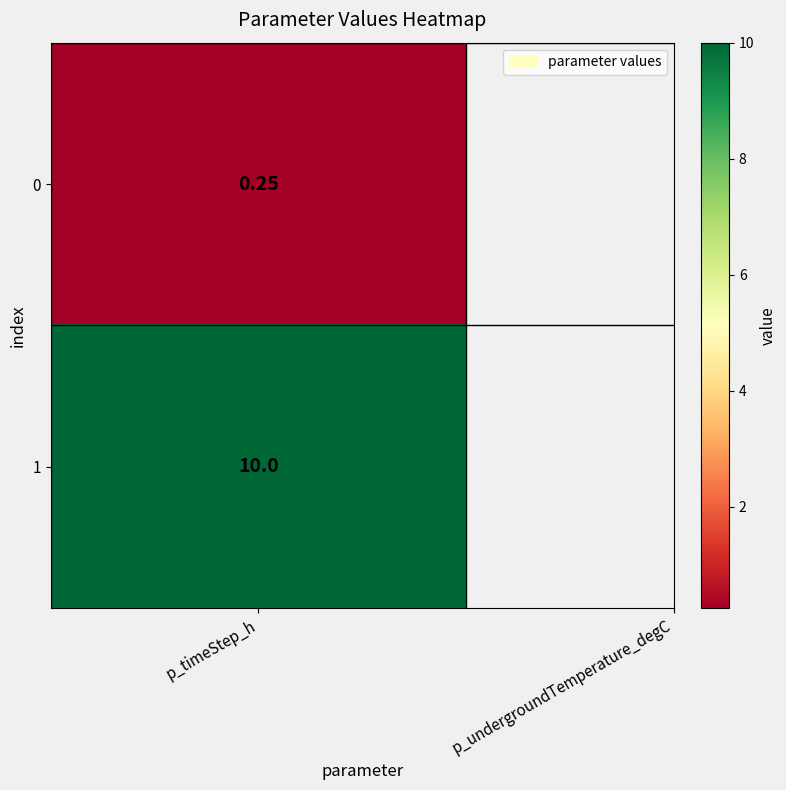

What is the sum of all values?

10.2